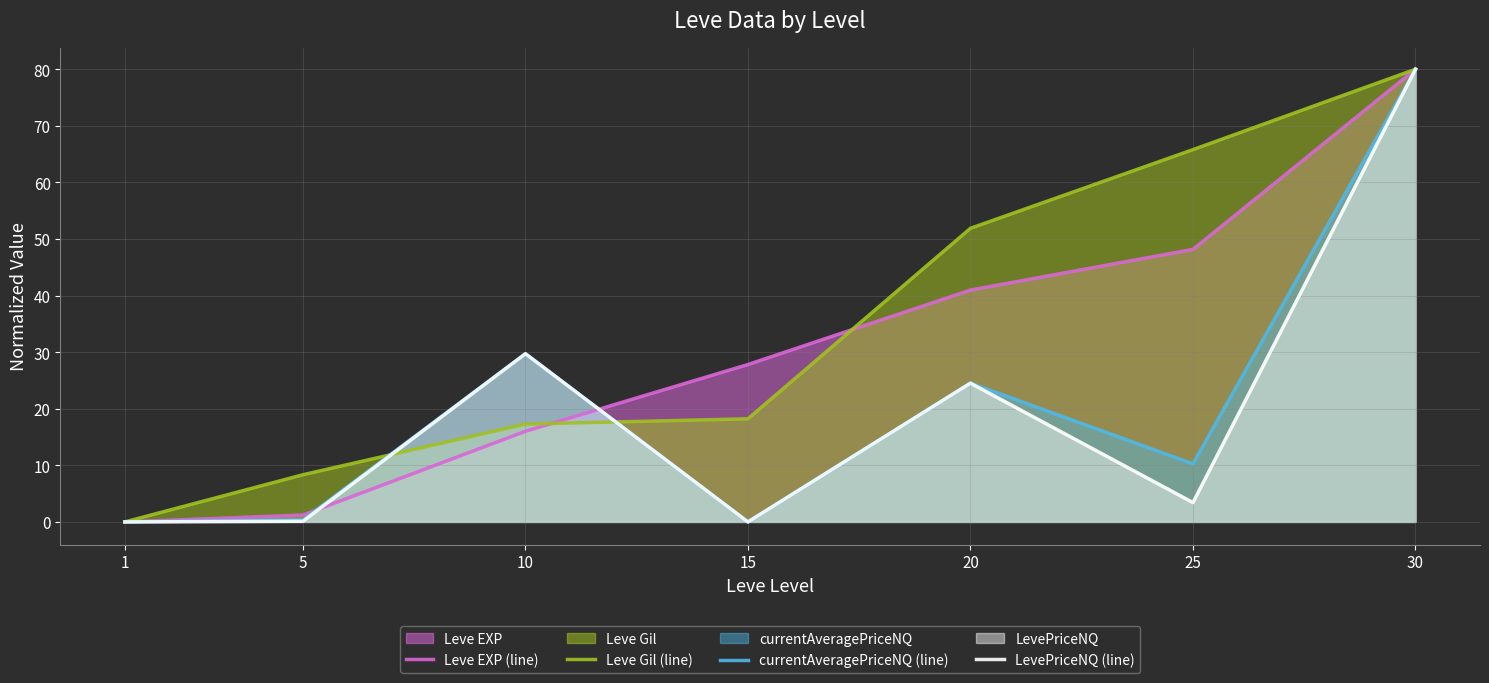

How many values in the currentAveragePriceNQ (line) series exceed 10?

4